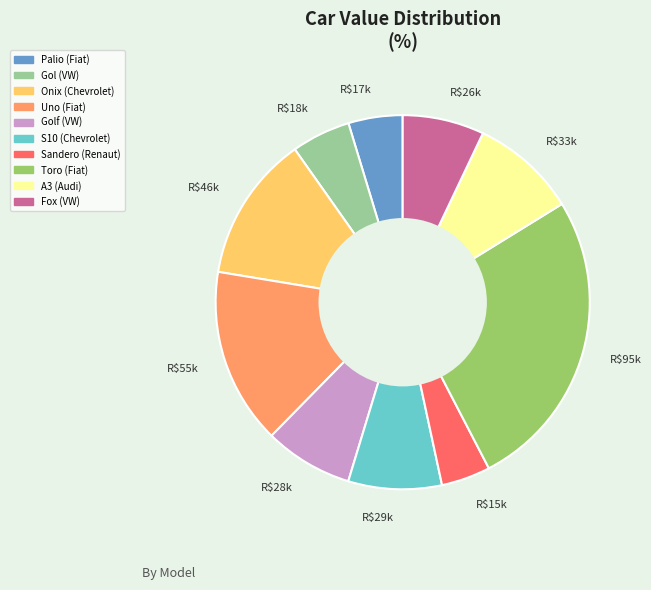

How many segments does this pie chart have?

10